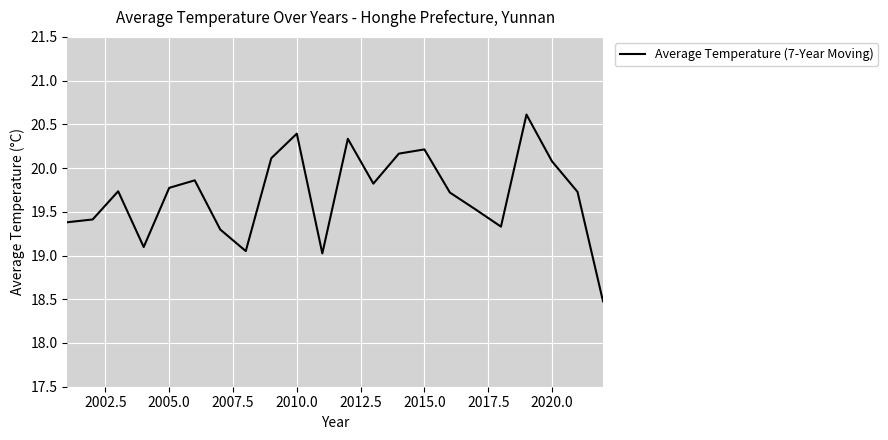

What is the greatest value displayed?

20.6